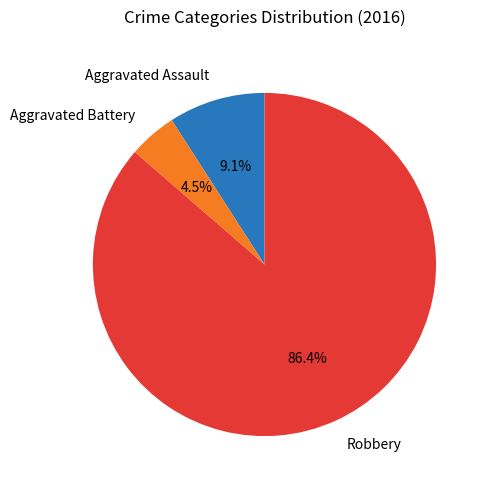

What is the ratio of the value at Aggravated Battery to the value at Aggravated Assault?

0.5